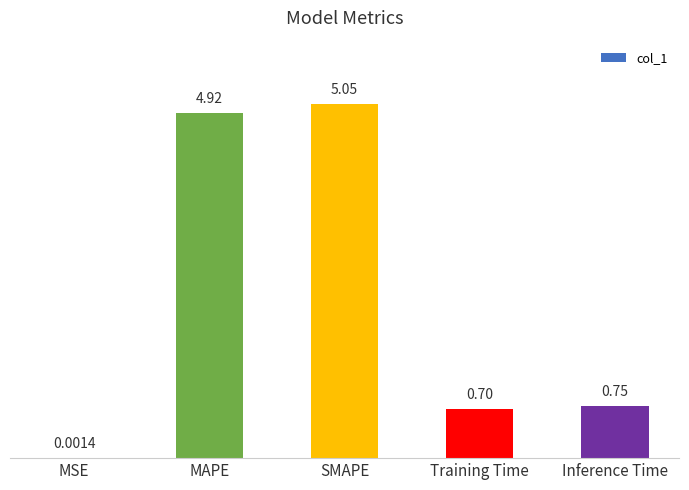

What is the change in value from MSE to MAPE?

+4.9